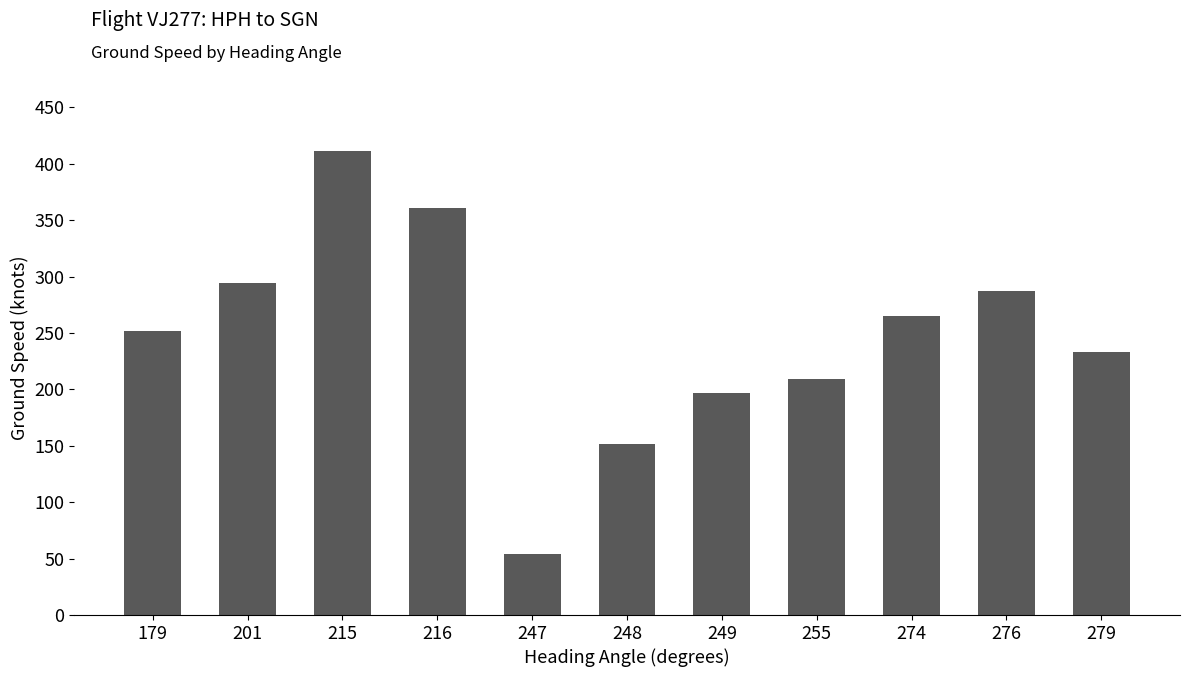

What is the change in value from 248 to 249?

+45.0